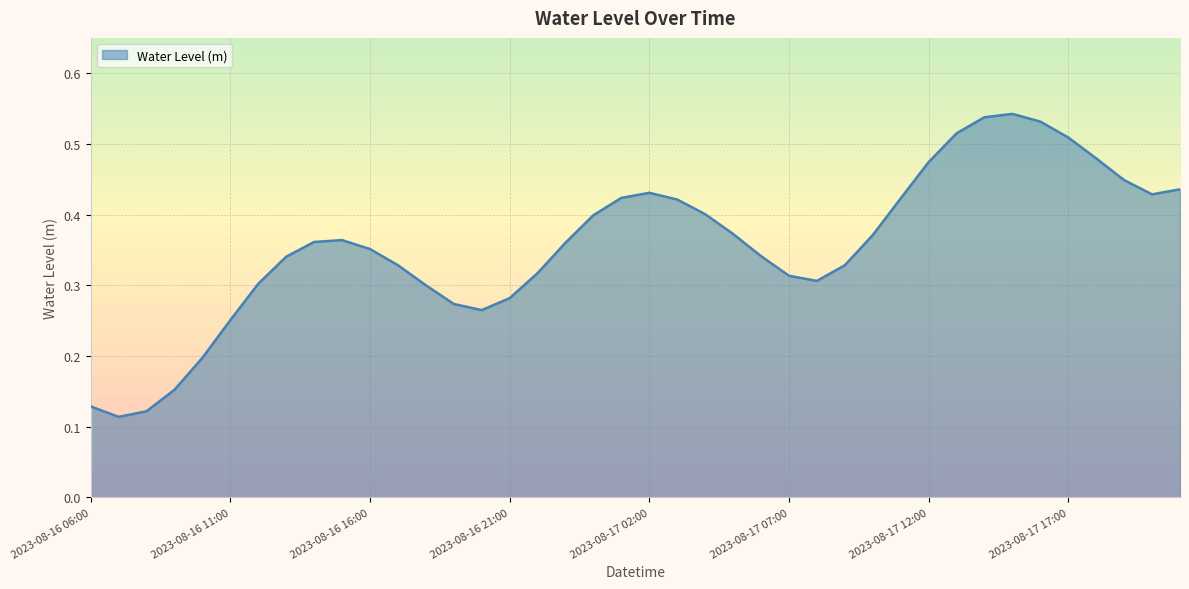

Does the chart display data point markers on the line(s)?

No